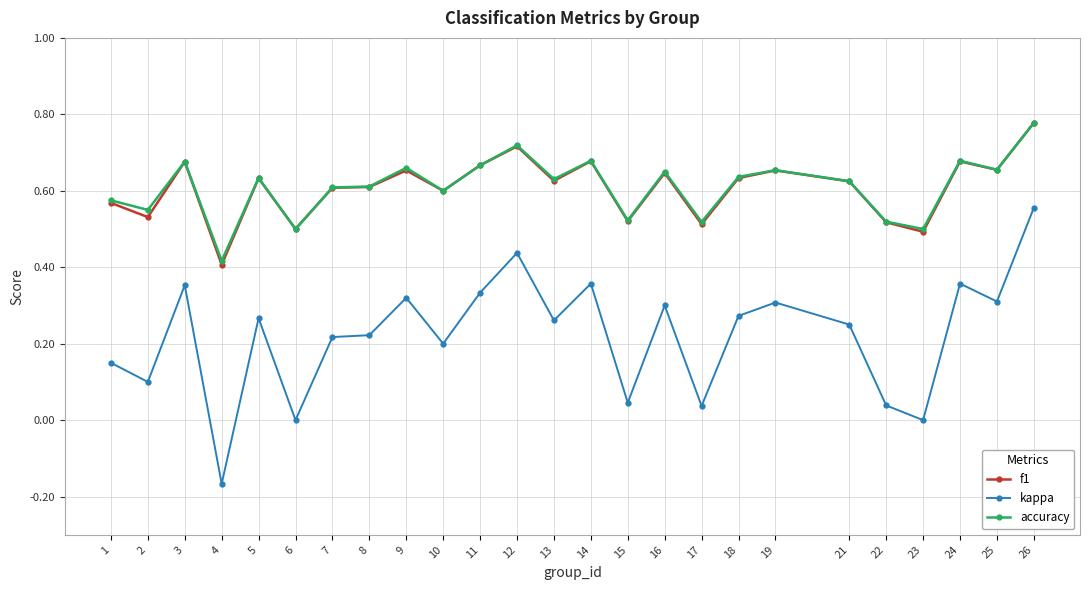

At which category does f1 reach its first local peak?

3